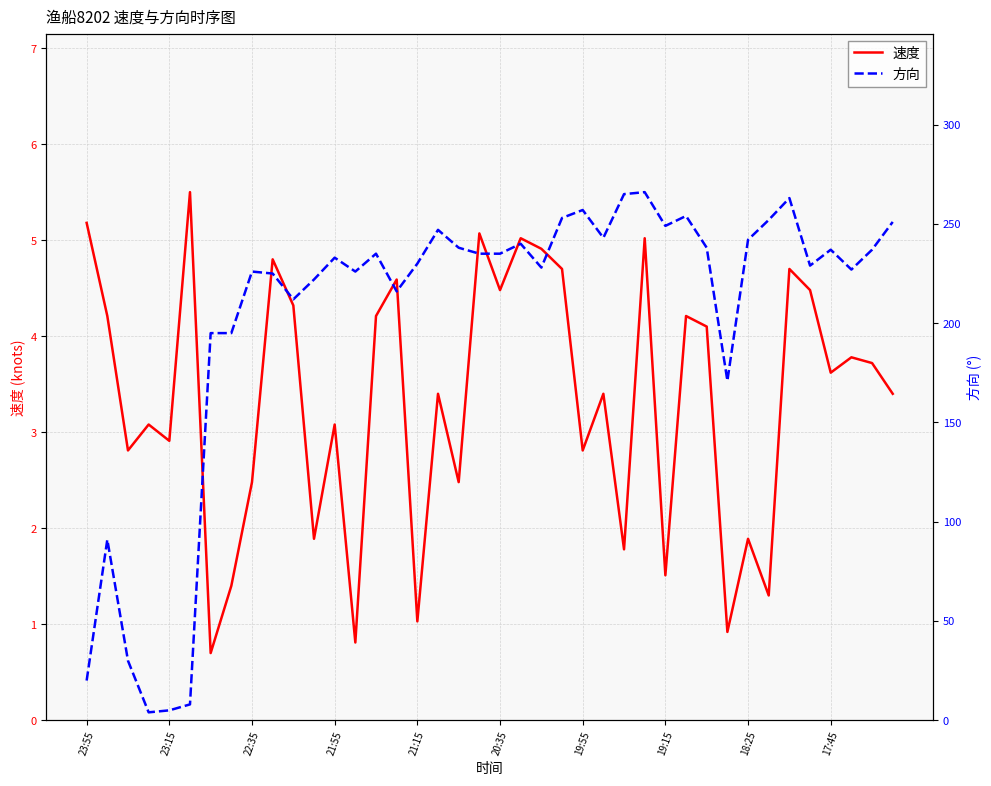

Reading left to right, list all the values displayed in this chart.

速度: 5.2	4.2	2.8	3.1	2.9	5.5	0.7	1.4	2.5	4.8	4.3	1.9	3.1	0.8	4.2	4.6	1.0	3.4	2.5	5.1	4.5	5.0	4.9	4.7	2.8	3.4	1.8	5.0	1.5	4.2	4.1	0.9	1.9	1.3	4.7	4.5	3.6	3.8	3.7	3.4
方向: 20.0	91.0	30.0	4.0	5.0	8.0	195.0	195.0	226.0	225.0	212.0	222.0	233.0	226.0	235.0	216.0	230.0	247.0	238.0	235.0	235.0	240.0	228.0	253.0	257.0	243.0	265.0	266.0	249.0	254.0	238.0	171.0	242.0	252.0	263.0	229.0	237.0	227.0	237.0	251.0